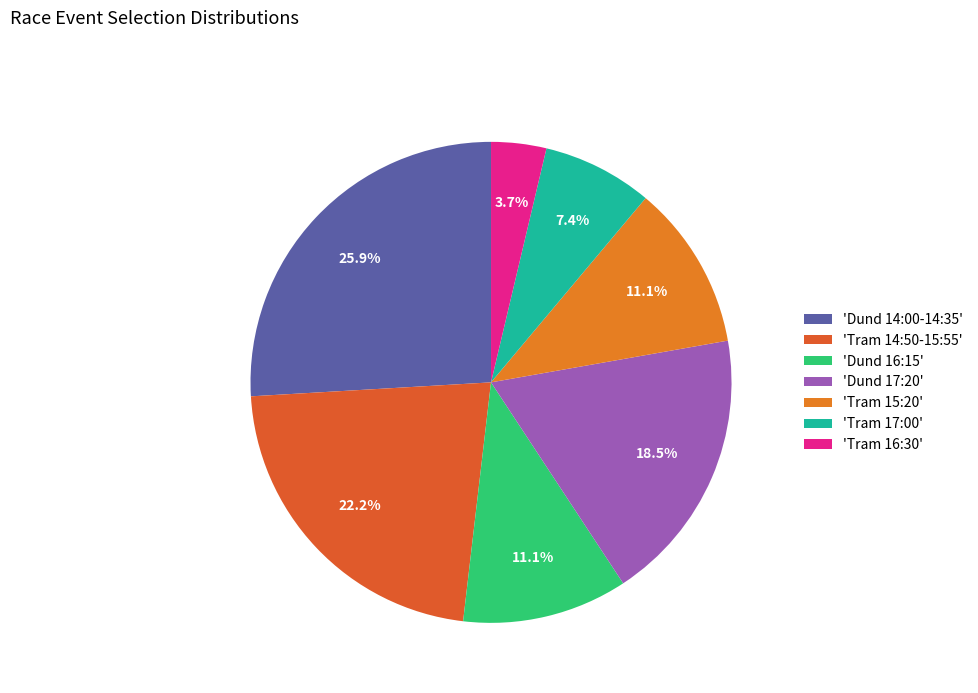

To the nearest percent, what is the difference between the largest and smallest slice percentages?

22%